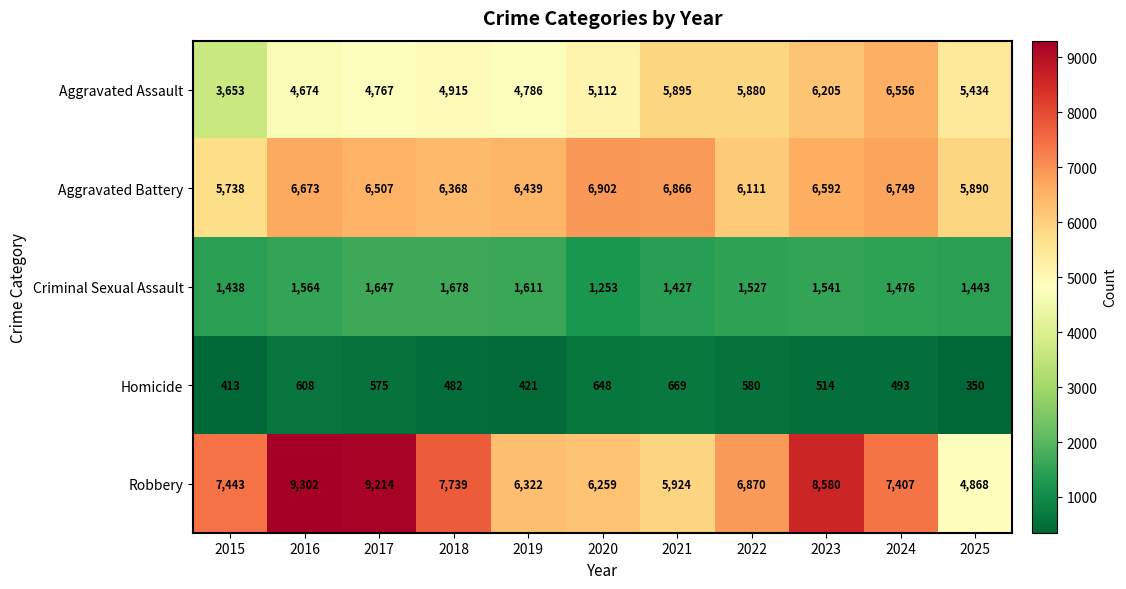

What is the total value across all series at 2022?

20968